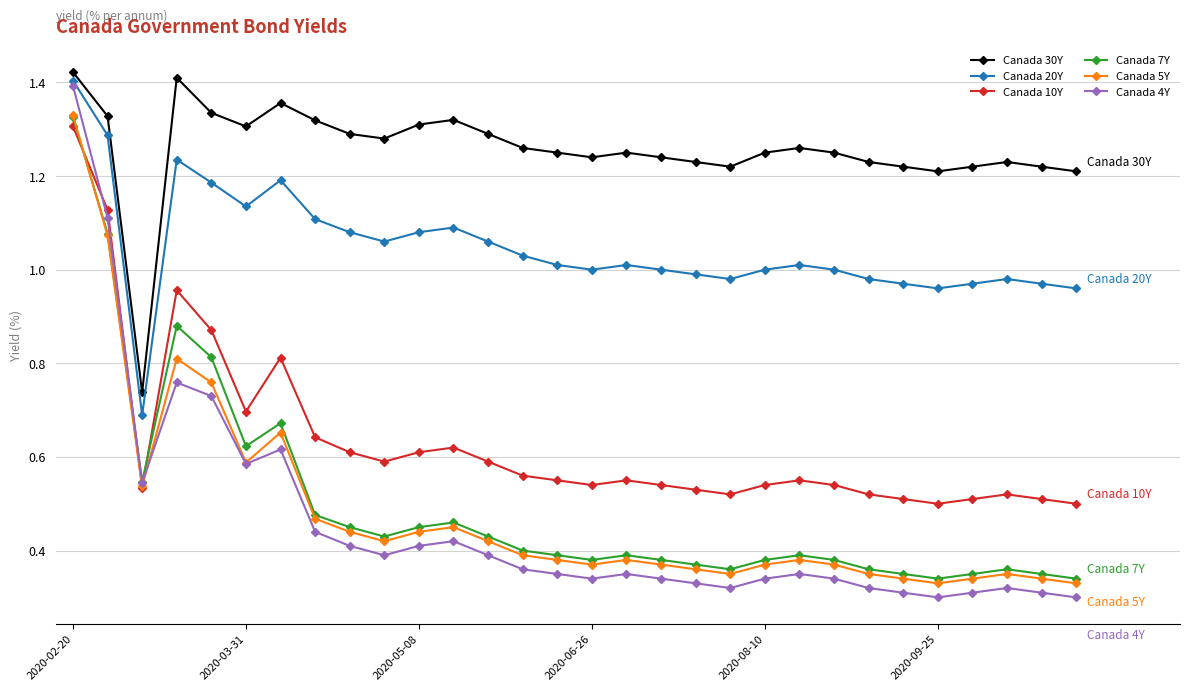

At how many categories does at least one series exceed 1?

29